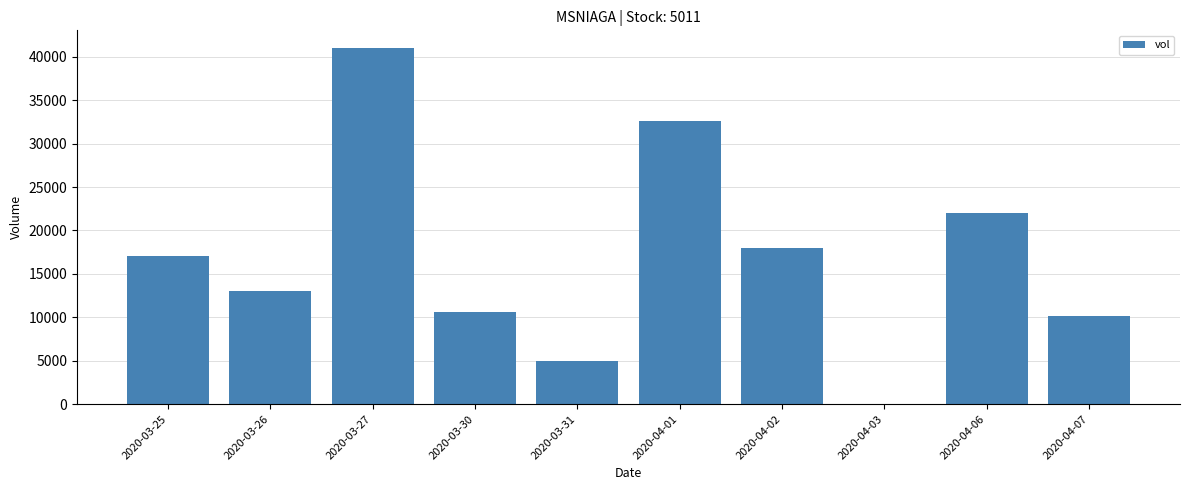

What is the change in value from 2020-04-06 to 2020-04-07?

-11900